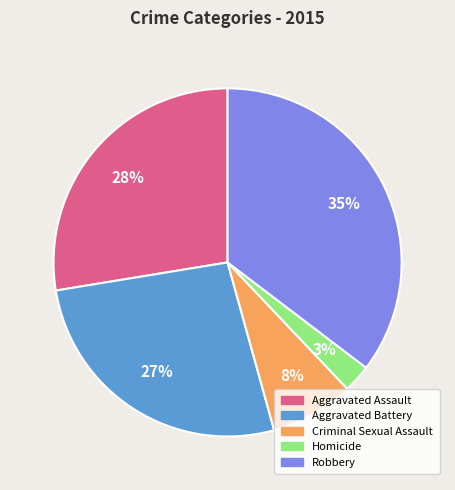

Between Criminal Sexual Assault and Homicide, which is larger?

Criminal Sexual Assault